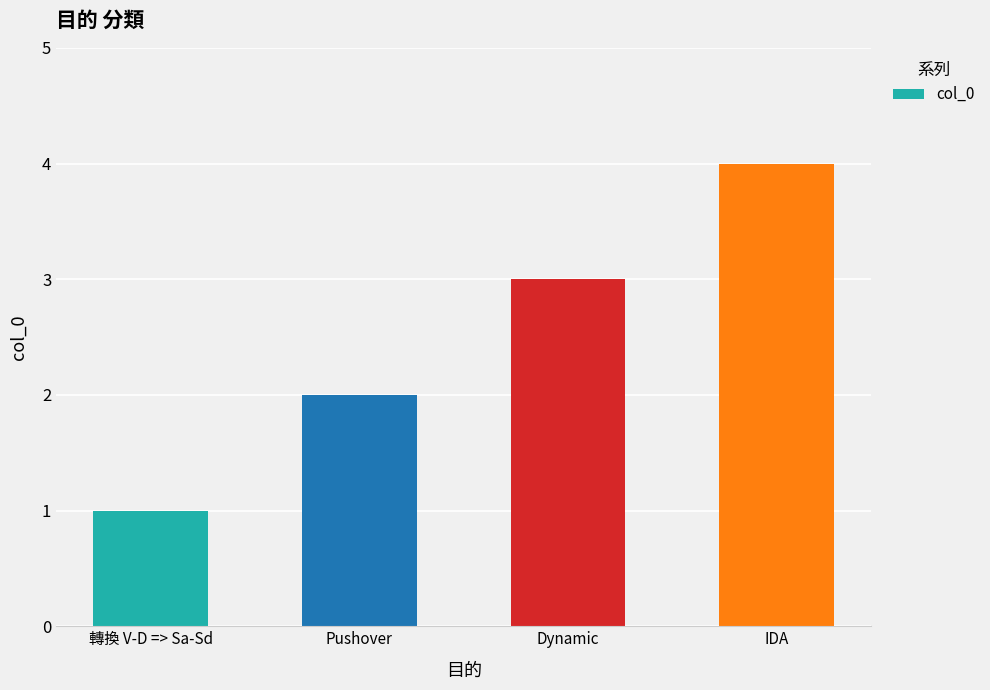

Are the bars grouped side by side (vs. stacked)?

No